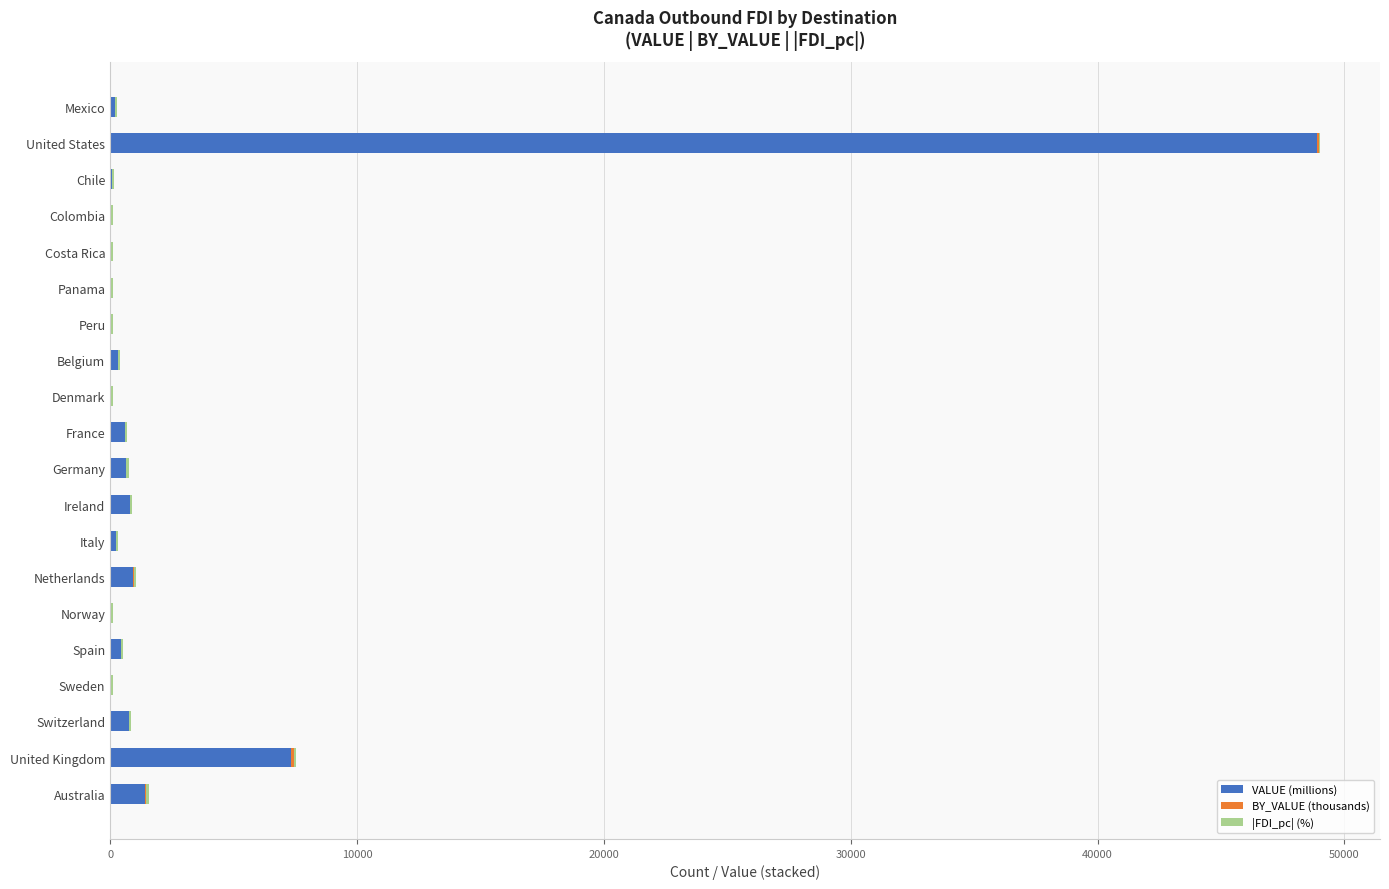

Reading right to left, what are all the values shown in this chart?

VALUE (millions): 1427.0	7341.0	758.0	12.0	435.0	29.0	924.0	246.0	796.0	644.0	585.0	26.0	304.0	9.0	25.0	3.0	13.0	56.0	48876.0	206.0
BY_VALUE (thousands): 31.2	97.6	5.9	3.5	5.2	0.4	34.6	1.0	9.2	9.2	6.7	0.7	1.4	6.2	0.1	0.1	1.2	3.9	78.0	1.1
|FDI_pc| (%): 95.4	92.5	87.1	100.3	91.6	92.0	97.3	76.3	91.3	93.0	91.3	96.2	77.6	99.8	74.7	97.5	98.9	98.6	37.3	80.8